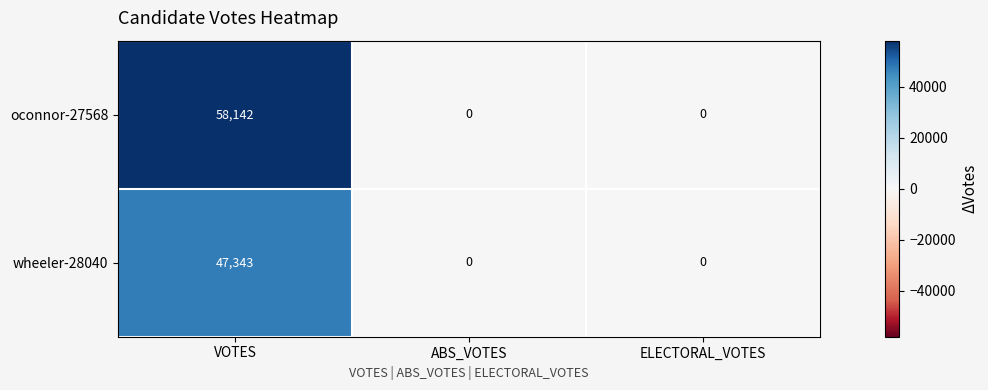

Reading left to right, what are all the values shown in this chart?

oconnor-27568: 58142	0	0
wheeler-28040: 47343	0	0